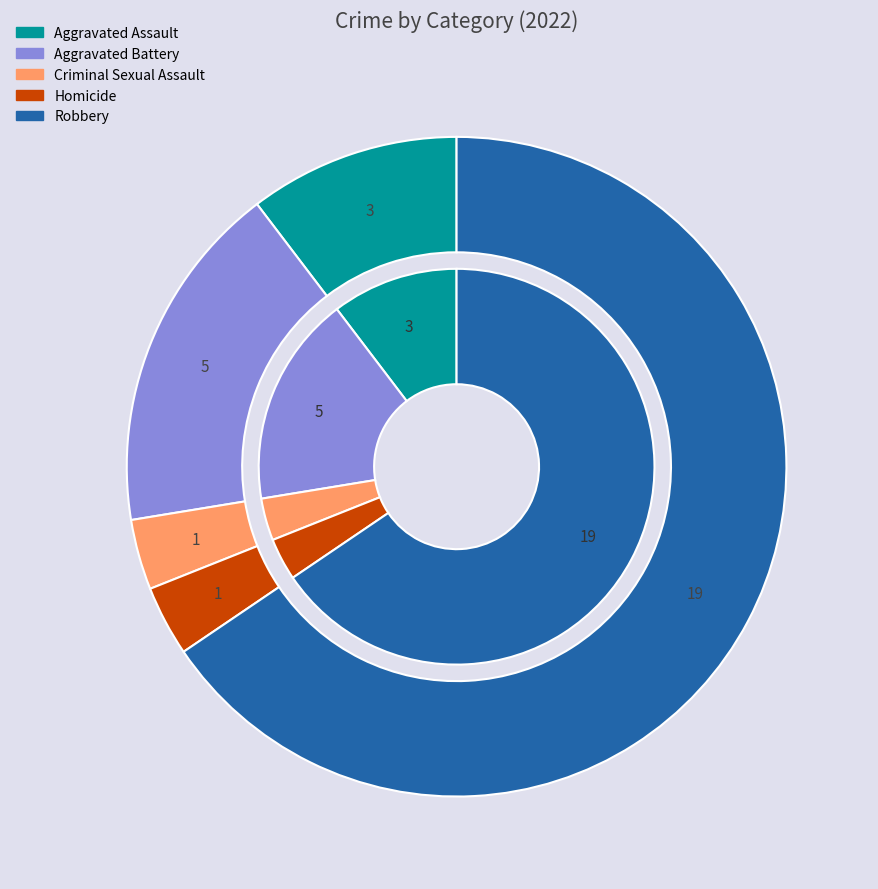

How many segments does this pie chart have?

5